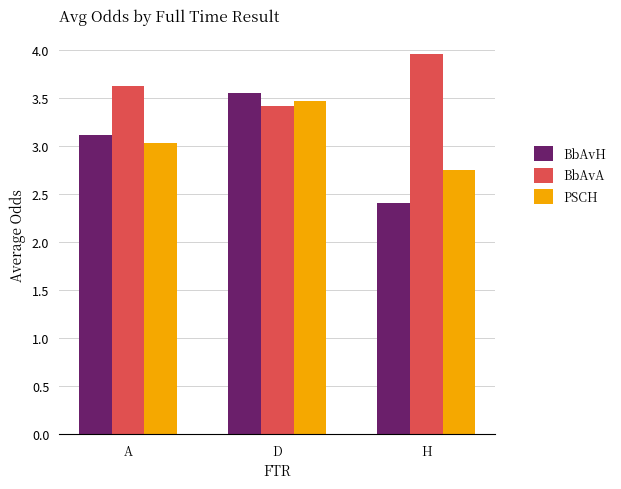

What is the minimum value shown in the chart?

2.4